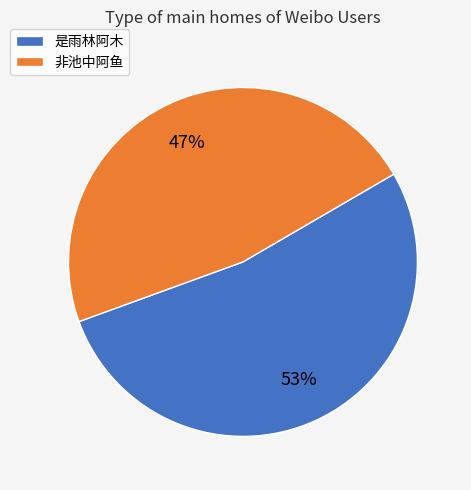

Which slice represents more than half of the pie?

是雨林阿木